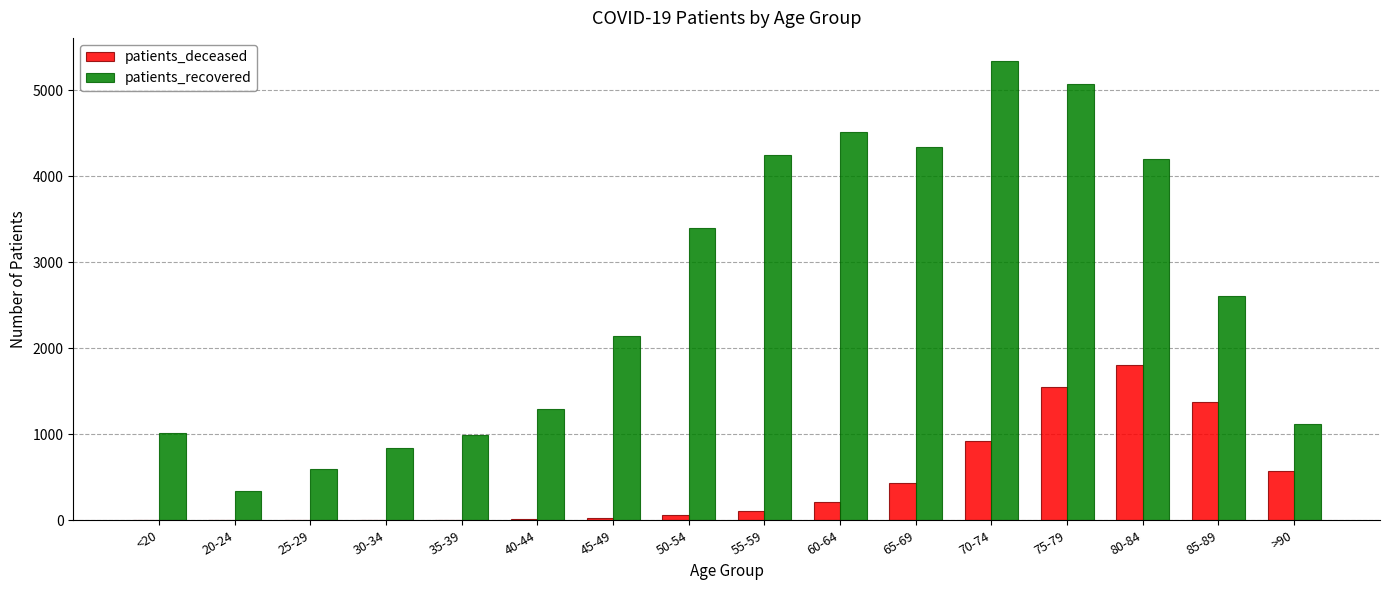

Which series has the widest spread of values?

patients_recovered